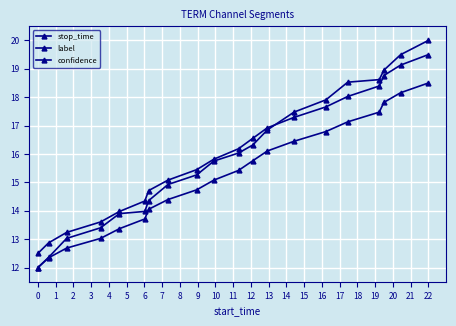

How many data points in stop_time are less than 16?

10